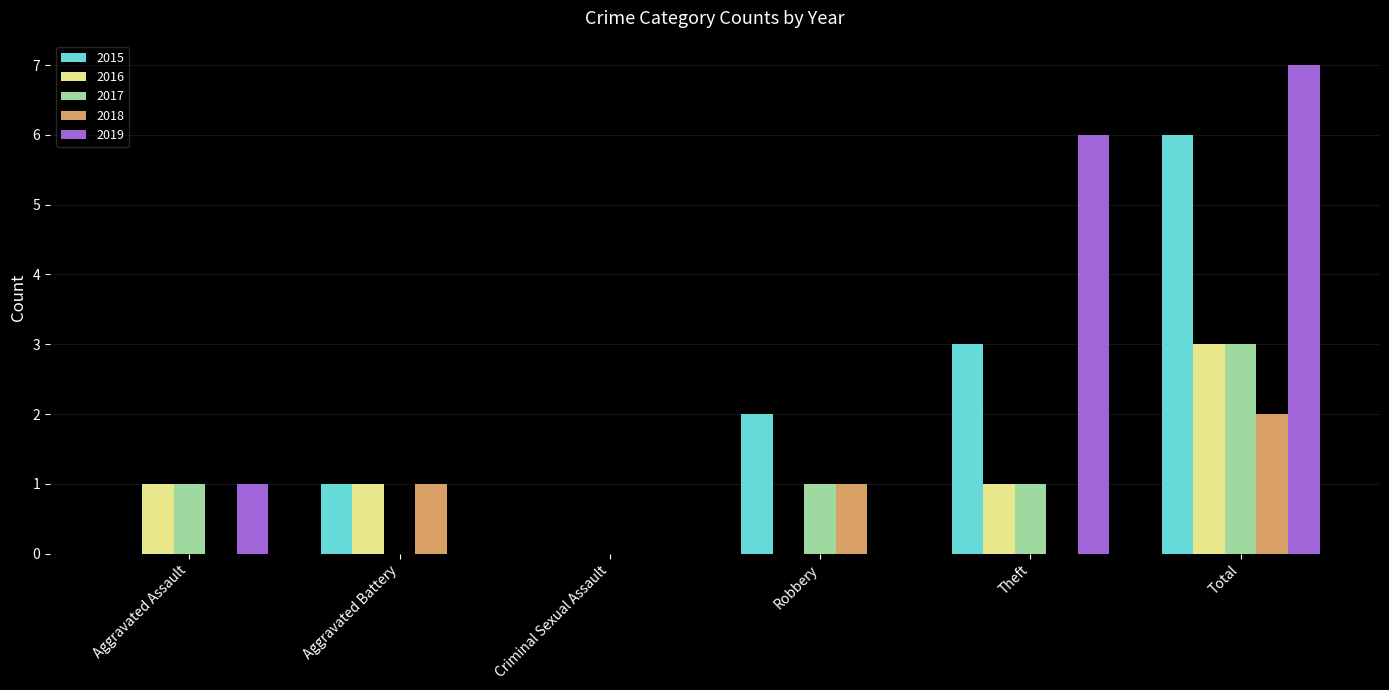

At which category is the sum across all series the highest?

Total